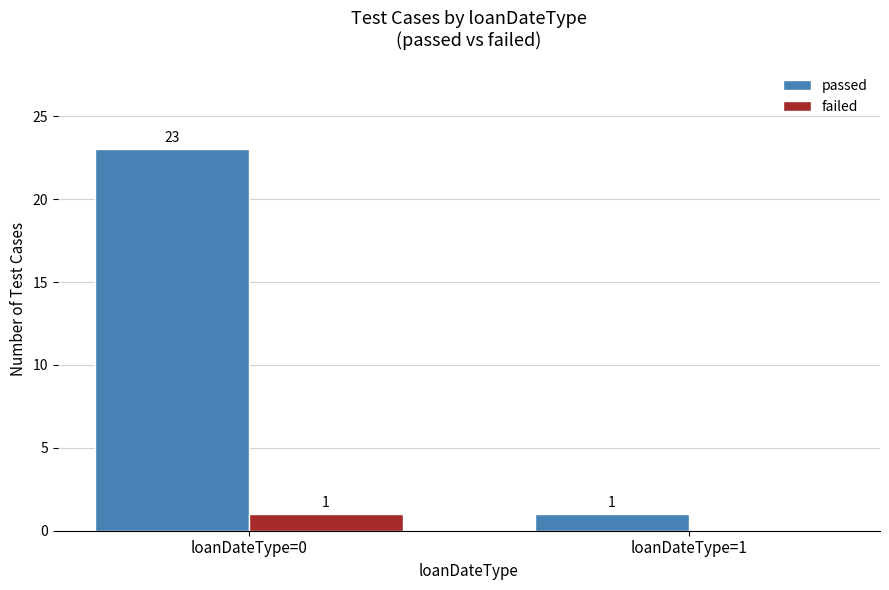

At which label does passed reach its peak?

loanDateType=0